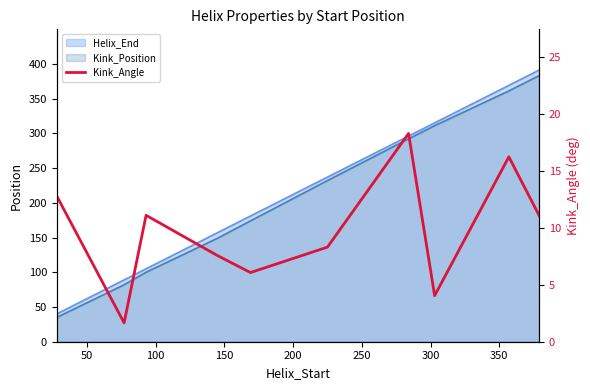

How many points are lower than both their immediate neighbors (excluding endpoints)?

3